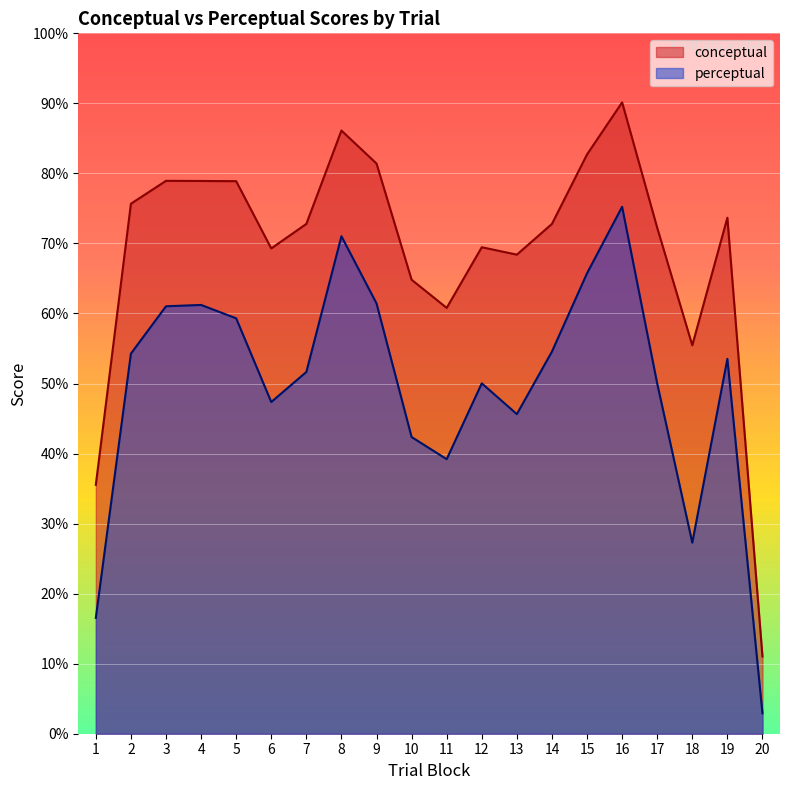

Which series has the largest total across all categories?

conceptual